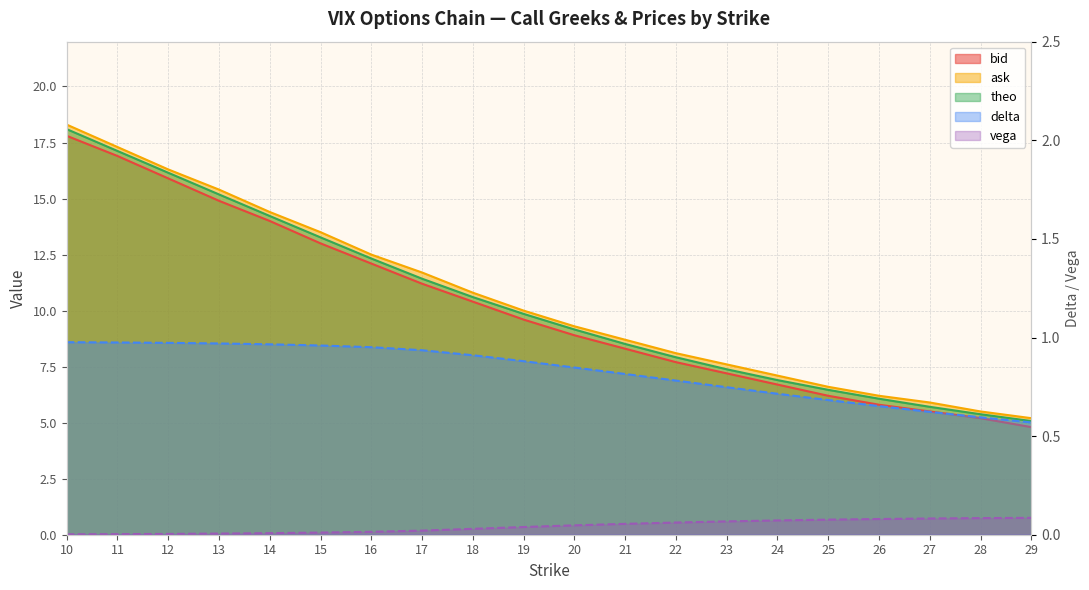

Which has a higher value, 18 or 24?

18